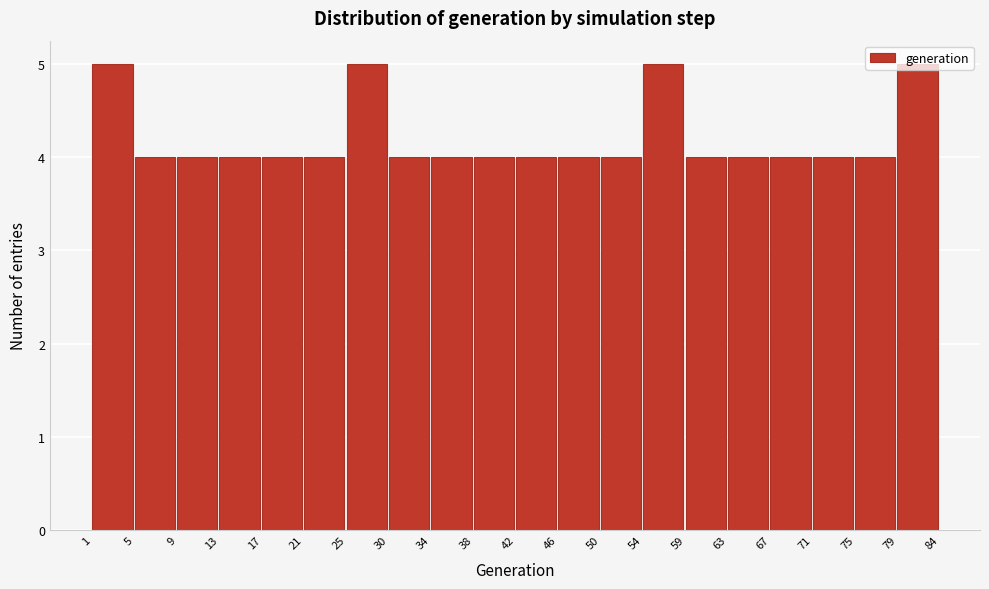

What is the approximate value at 79?

5